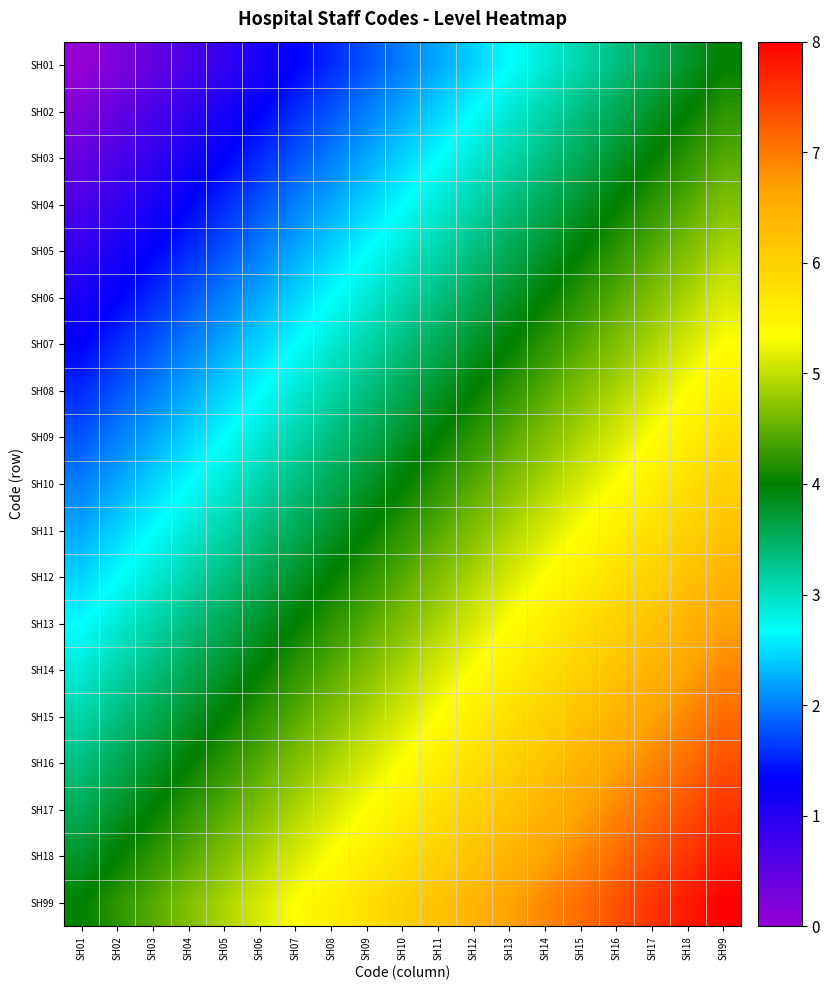

Reading right to left, what are all the values shown in this chart?

SH01: SH99=4.0	SH18=3.8	SH17=3.6	SH16=3.3	SH15=3.1	SH14=2.9	SH13=2.7	SH12=2.4	SH11=2.2	SH10=2.0	SH09=1.8	SH08=1.6	SH07=1.3	SH06=1.1	SH05=0.9	SH04=0.7	SH03=0.4	SH02=0.2	SH01=0.0
SH02: SH99=4.2	SH18=4.0	SH17=3.8	SH16=3.6	SH15=3.3	SH14=3.1	SH13=2.9	SH12=2.7	SH11=2.4	SH10=2.2	SH09=2.0	SH08=1.8	SH07=1.6	SH06=1.3	SH05=1.1	SH04=0.9	SH03=0.7	SH02=0.4	SH01=0.2
SH03: SH99=4.4	SH18=4.2	SH17=4.0	SH16=3.8	SH15=3.6	SH14=3.3	SH13=3.1	SH12=2.9	SH11=2.7	SH10=2.4	SH09=2.2	SH08=2.0	SH07=1.8	SH06=1.6	SH05=1.3	SH04=1.1	SH03=0.9	SH02=0.7	SH01=0.4
SH04: SH99=4.7	SH18=4.4	SH17=4.2	SH16=4.0	SH15=3.8	SH14=3.6	SH13=3.3	SH12=3.1	SH11=2.9	SH10=2.7	SH09=2.4	SH08=2.2	SH07=2.0	SH06=1.8	SH05=1.6	SH04=1.3	SH03=1.1	SH02=0.9	SH01=0.7
SH05: SH99=4.9	SH18=4.7	SH17=4.4	SH16=4.2	SH15=4.0	SH14=3.8	SH13=3.6	SH12=3.3	SH11=3.1	SH10=2.9	SH09=2.7	SH08=2.4	SH07=2.2	SH06=2.0	SH05=1.8	SH04=1.6	SH03=1.3	SH02=1.1	SH01=0.9
SH06: SH99=5.1	SH18=4.9	SH17=4.7	SH16=4.4	SH15=4.2	SH14=4.0	SH13=3.8	SH12=3.6	SH11=3.3	SH10=3.1	SH09=2.9	SH08=2.7	SH07=2.4	SH06=2.2	SH05=2.0	SH04=1.8	SH03=1.6	SH02=1.3	SH01=1.1
SH07: SH99=5.3	SH18=5.1	SH17=4.9	SH16=4.7	SH15=4.4	SH14=4.2	SH13=4.0	SH12=3.8	SH11=3.6	SH10=3.3	SH09=3.1	SH08=2.9	SH07=2.7	SH06=2.4	SH05=2.2	SH04=2.0	SH03=1.8	SH02=1.6	SH01=1.3
SH08: SH99=5.6	SH18=5.3	SH17=5.1	SH16=4.9	SH15=4.7	SH14=4.4	SH13=4.2	SH12=4.0	SH11=3.8	SH10=3.6	SH09=3.3	SH08=3.1	SH07=2.9	SH06=2.7	SH05=2.4	SH04=2.2	SH03=2.0	SH02=1.8	SH01=1.6
SH09: SH99=5.8	SH18=5.6	SH17=5.3	SH16=5.1	SH15=4.9	SH14=4.7	SH13=4.4	SH12=4.2	SH11=4.0	SH10=3.8	SH09=3.6	SH08=3.3	SH07=3.1	SH06=2.9	SH05=2.7	SH04=2.4	SH03=2.2	SH02=2.0	SH01=1.8
SH10: SH99=6.0	SH18=5.8	SH17=5.6	SH16=5.3	SH15=5.1	SH14=4.9	SH13=4.7	SH12=4.4	SH11=4.2	SH10=4.0	SH09=3.8	SH08=3.6	SH07=3.3	SH06=3.1	SH05=2.9	SH04=2.7	SH03=2.4	SH02=2.2	SH01=2.0
SH11: SH99=6.2	SH18=6.0	SH17=5.8	SH16=5.6	SH15=5.3	SH14=5.1	SH13=4.9	SH12=4.7	SH11=4.4	SH10=4.2	SH09=4.0	SH08=3.8	SH07=3.6	SH06=3.3	SH05=3.1	SH04=2.9	SH03=2.7	SH02=2.4	SH01=2.2
SH12: SH99=6.4	SH18=6.2	SH17=6.0	SH16=5.8	SH15=5.6	SH14=5.3	SH13=5.1	SH12=4.9	SH11=4.7	SH10=4.4	SH09=4.2	SH08=4.0	SH07=3.8	SH06=3.6	SH05=3.3	SH04=3.1	SH03=2.9	SH02=2.7	SH01=2.4
SH13: SH99=6.7	SH18=6.4	SH17=6.2	SH16=6.0	SH15=5.8	SH14=5.6	SH13=5.3	SH12=5.1	SH11=4.9	SH10=4.7	SH09=4.4	SH08=4.2	SH07=4.0	SH06=3.8	SH05=3.6	SH04=3.3	SH03=3.1	SH02=2.9	SH01=2.7
SH14: SH99=6.9	SH18=6.7	SH17=6.4	SH16=6.2	SH15=6.0	SH14=5.8	SH13=5.6	SH12=5.3	SH11=5.1	SH10=4.9	SH09=4.7	SH08=4.4	SH07=4.2	SH06=4.0	SH05=3.8	SH04=3.6	SH03=3.3	SH02=3.1	SH01=2.9
SH15: SH99=7.1	SH18=6.9	SH17=6.7	SH16=6.4	SH15=6.2	SH14=6.0	SH13=5.8	SH12=5.6	SH11=5.3	SH10=5.1	SH09=4.9	SH08=4.7	SH07=4.4	SH06=4.2	SH05=4.0	SH04=3.8	SH03=3.6	SH02=3.3	SH01=3.1
SH16: SH99=7.3	SH18=7.1	SH17=6.9	SH16=6.7	SH15=6.4	SH14=6.2	SH13=6.0	SH12=5.8	SH11=5.6	SH10=5.3	SH09=5.1	SH08=4.9	SH07=4.7	SH06=4.4	SH05=4.2	SH04=4.0	SH03=3.8	SH02=3.6	SH01=3.3
SH17: SH99=7.6	SH18=7.3	SH17=7.1	SH16=6.9	SH15=6.7	SH14=6.4	SH13=6.2	SH12=6.0	SH11=5.8	SH10=5.6	SH09=5.3	SH08=5.1	SH07=4.9	SH06=4.7	SH05=4.4	SH04=4.2	SH03=4.0	SH02=3.8	SH01=3.6
SH18: SH99=7.8	SH18=7.6	SH17=7.3	SH16=7.1	SH15=6.9	SH14=6.7	SH13=6.4	SH12=6.2	SH11=6.0	SH10=5.8	SH09=5.6	SH08=5.3	SH07=5.1	SH06=4.9	SH05=4.7	SH04=4.4	SH03=4.2	SH02=4.0	SH01=3.8
SH99: SH99=8.0	SH18=7.8	SH17=7.6	SH16=7.3	SH15=7.1	SH14=6.9	SH13=6.7	SH12=6.4	SH11=6.2	SH10=6.0	SH09=5.8	SH08=5.6	SH07=5.3	SH06=5.1	SH05=4.9	SH04=4.7	SH03=4.4	SH02=4.2	SH01=4.0